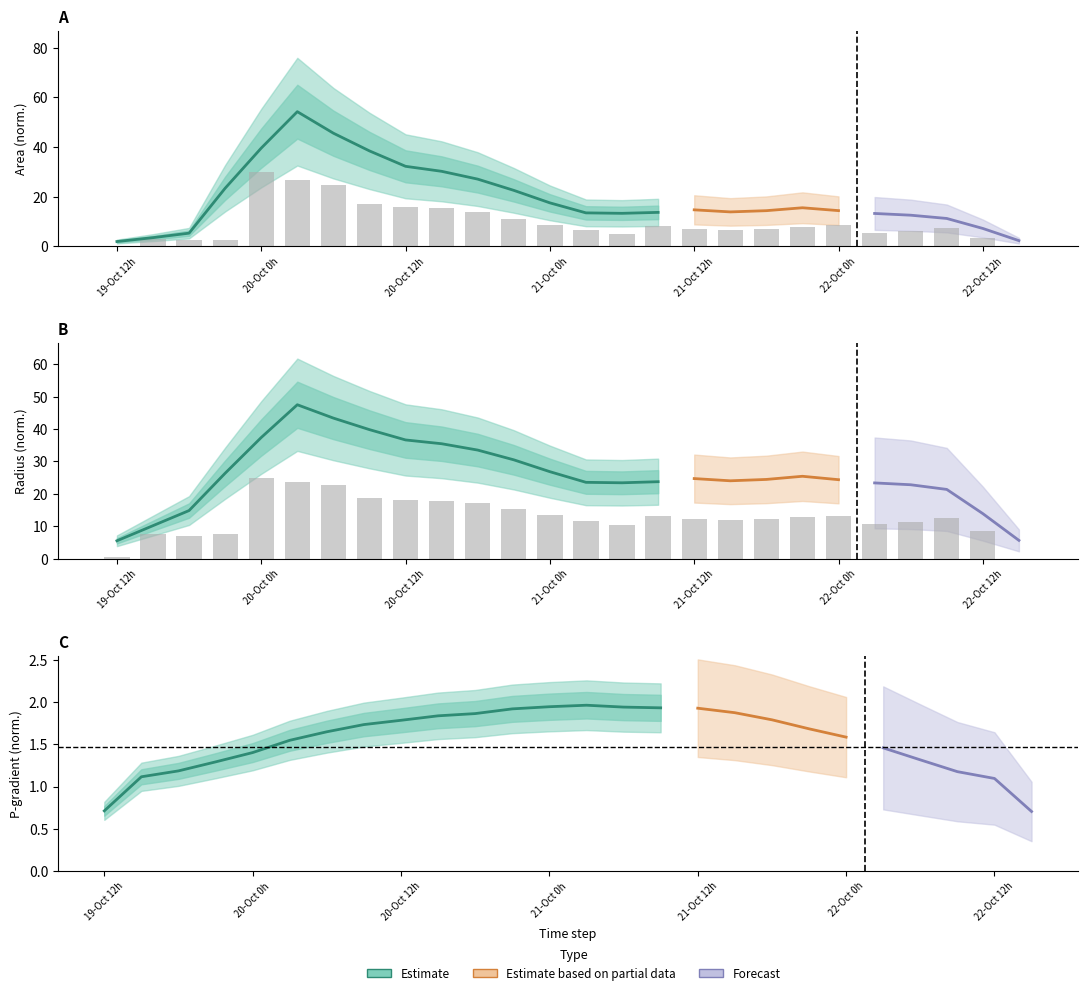

Between 7 and 12, which series saw the biggest shift?

area